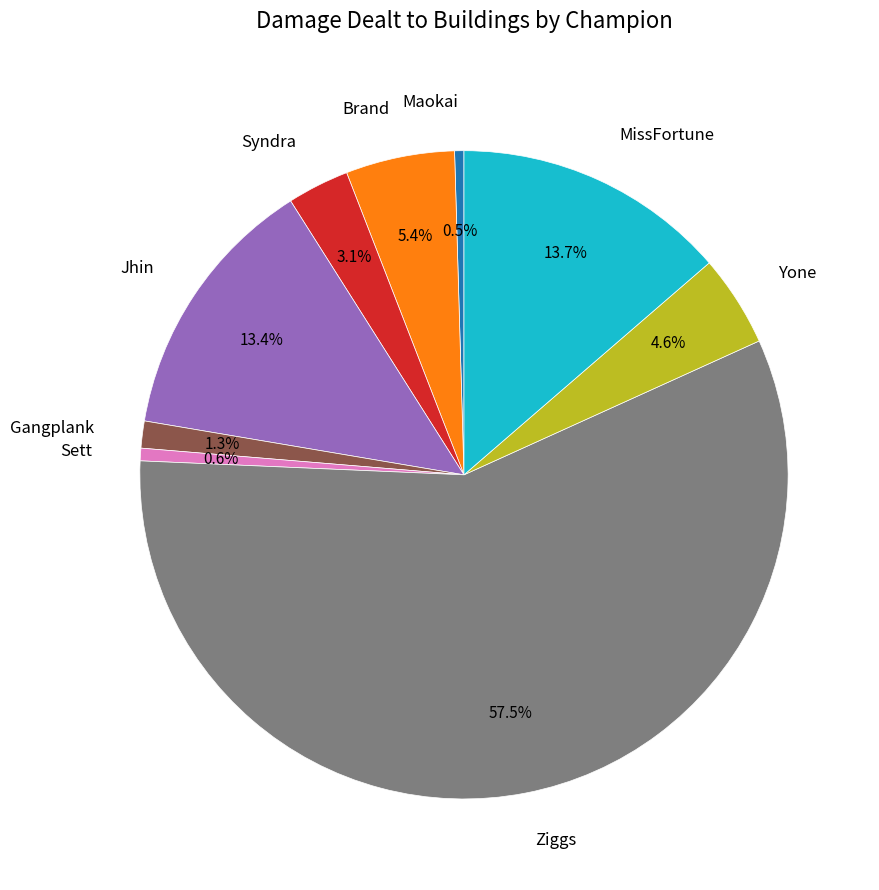

True or false: Gangplank accounts for 1% of the total.

True